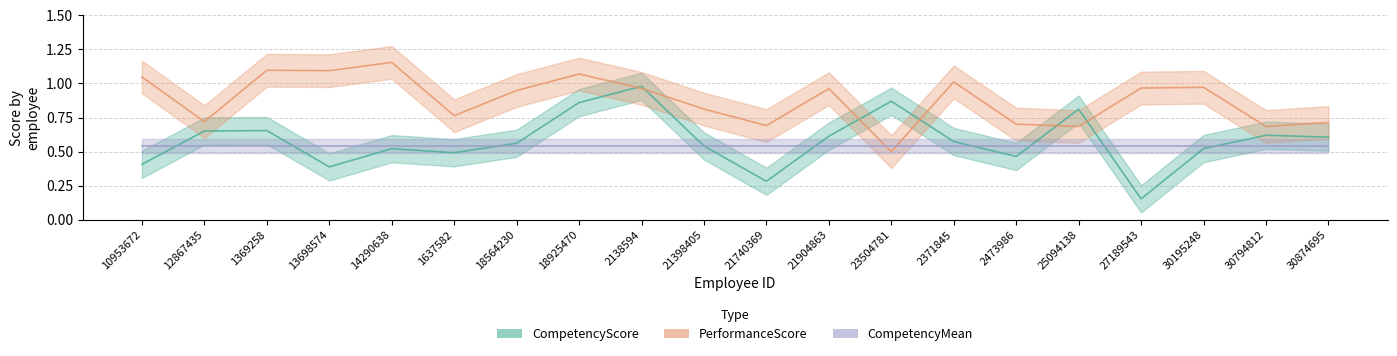

What is the difference between the highest and lowest values at 18564230?

0.4